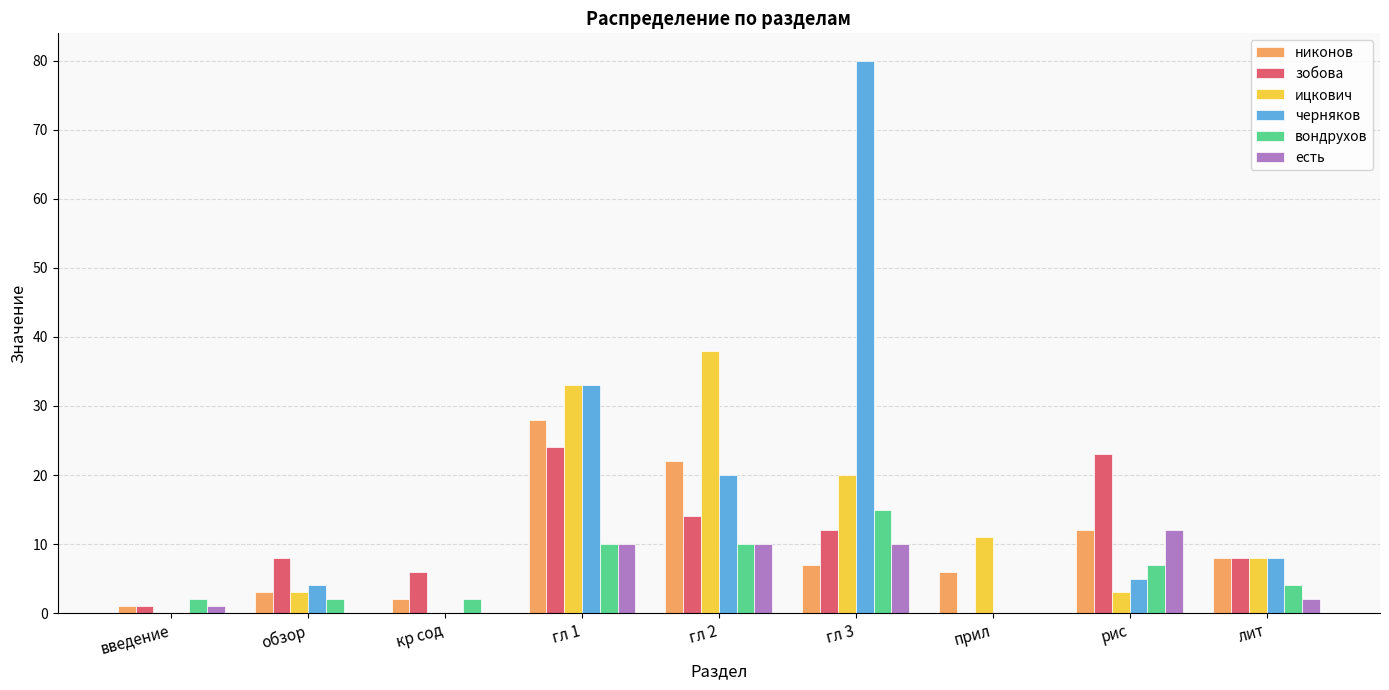

Reading left to right, transcribe all the data shown in this chart.

никонов: 1	3	2	28	22	7	6	12	8
зобова: 1	8	6	24	14	12	0	23	8
ицкович: 0	3	0	33	38	20	11	3	8
черняков: 0	4	0	33	20	80	0	5	8
вондрухов: 2	2	2	10	10	15	0	7	4
есть: 1	0	0	10	10	10	0	12	2